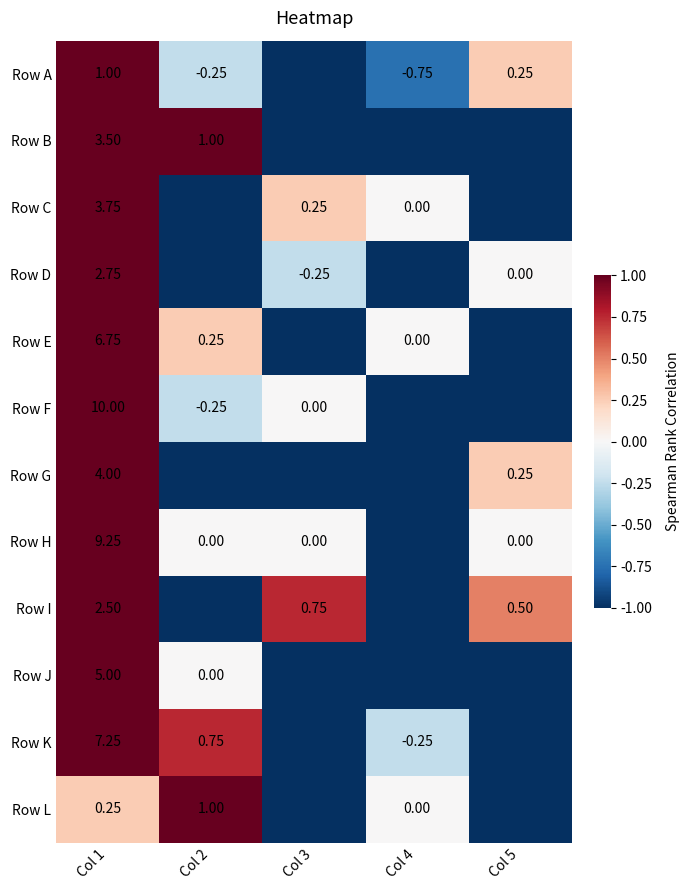

Read the Row A value at Col 3.

-1.0